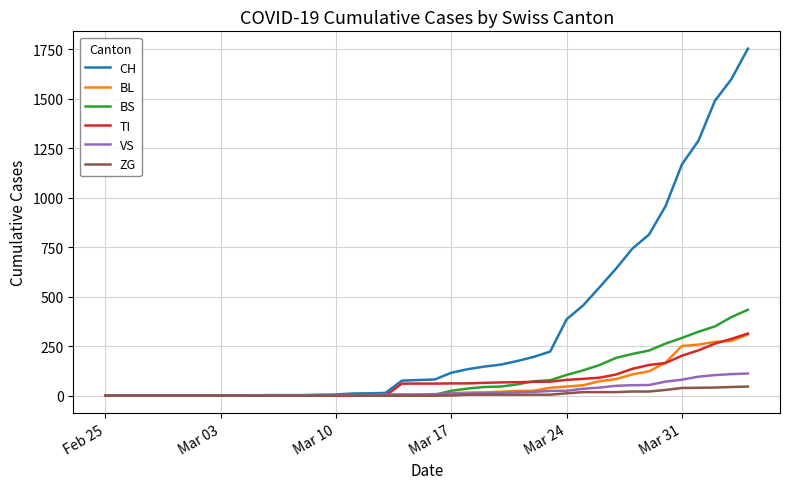

What is the maximum value for ZG?

46